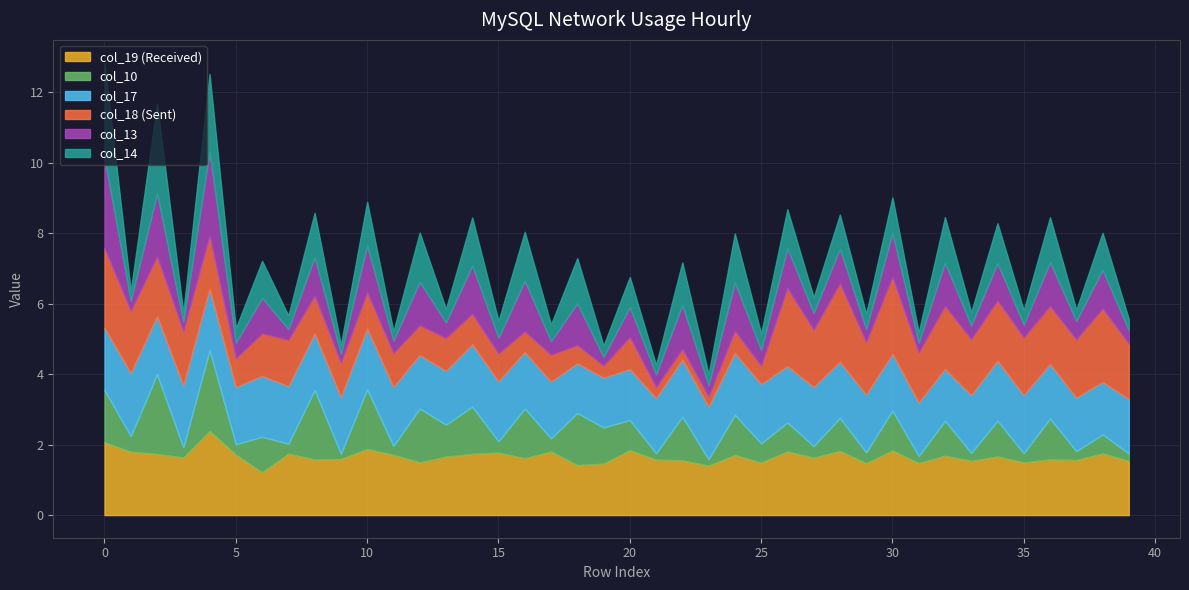

At which category does col_10 reach its first local valley?

1